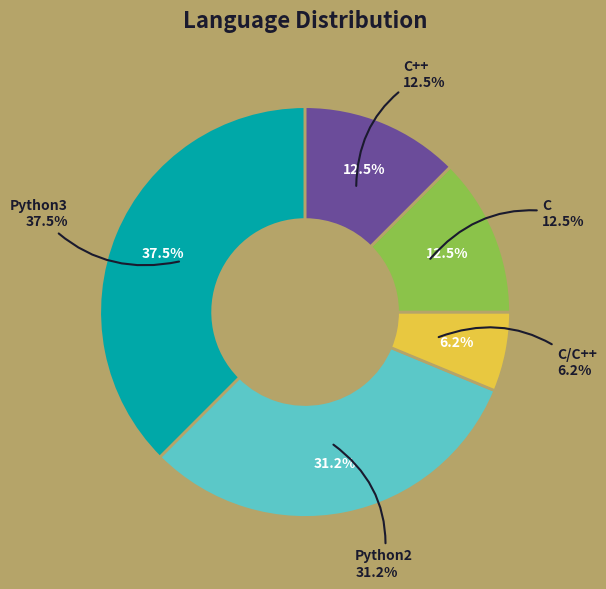

What is the smallest slice in the pie chart?

C/C++